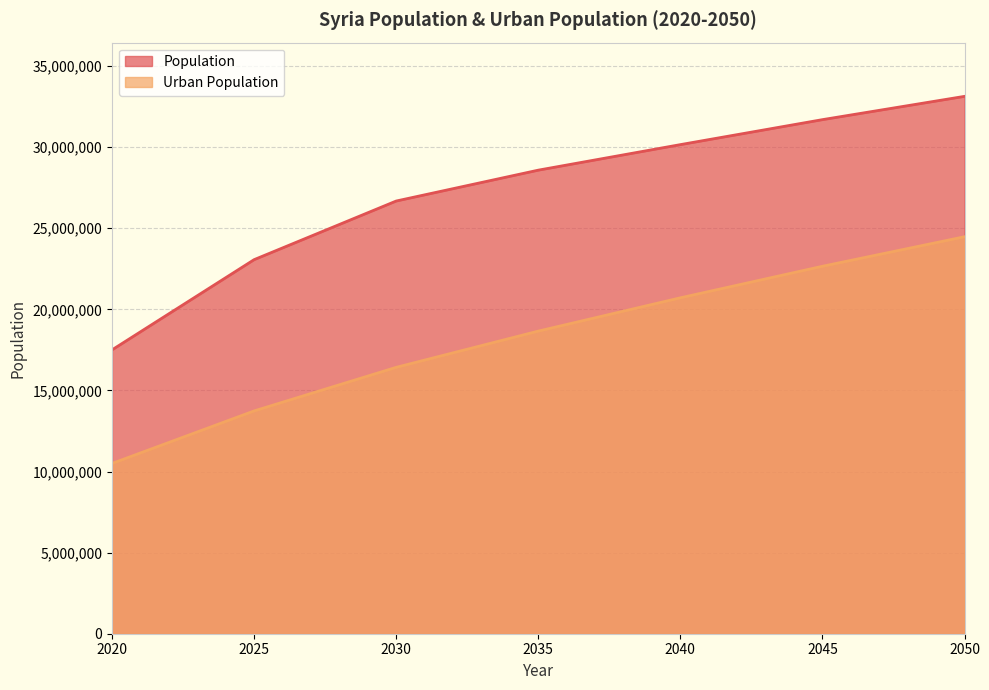

How many distinct data groups are displayed?

2